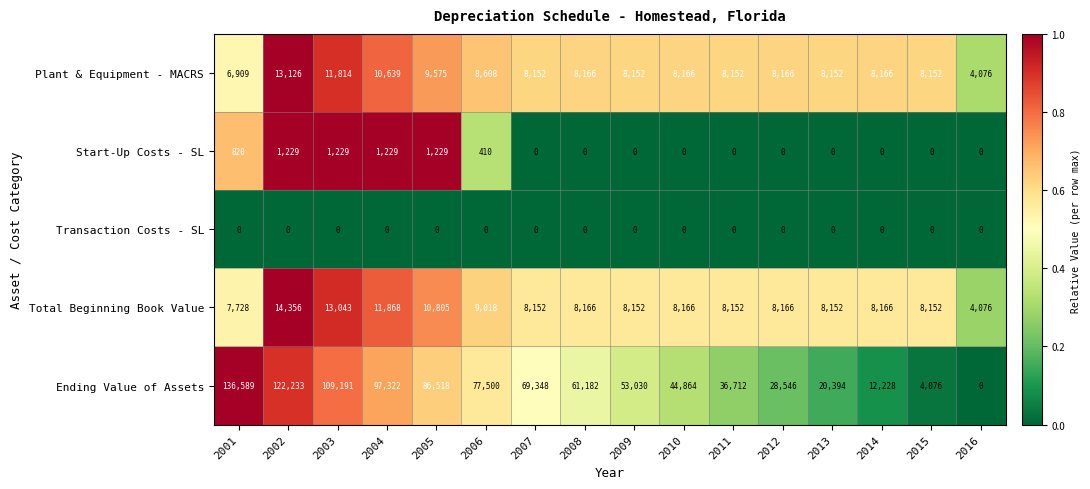

What is the maximum value shown in the chart?

136589